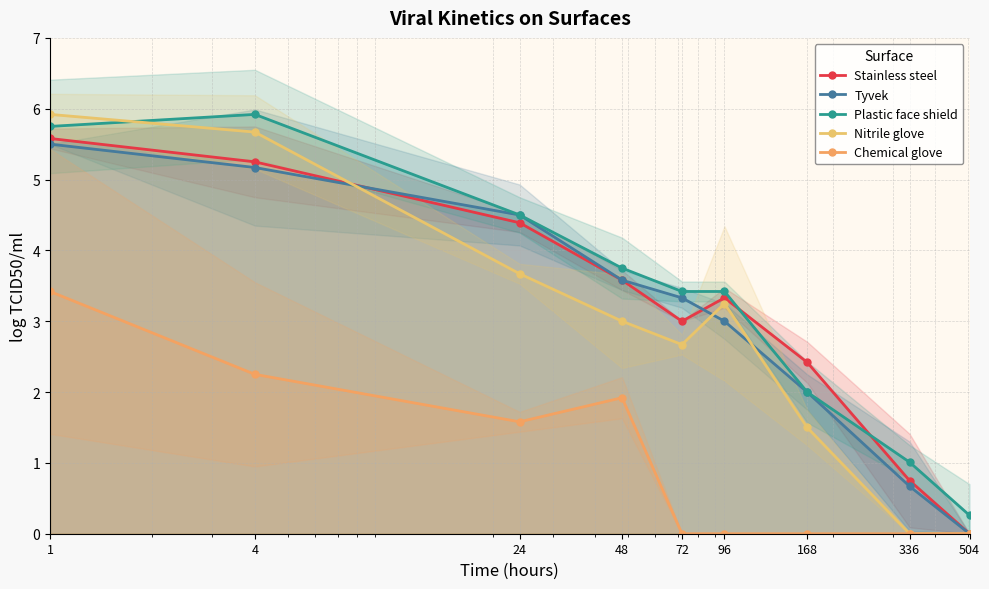

At how many categories does at least one series exceed 2?

7